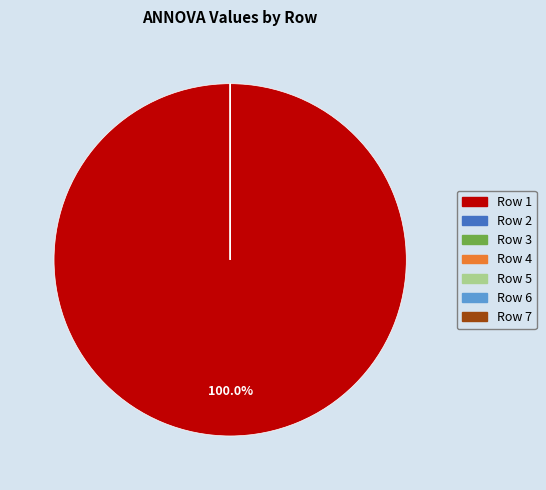

Which category accounts for the majority?

Row 1